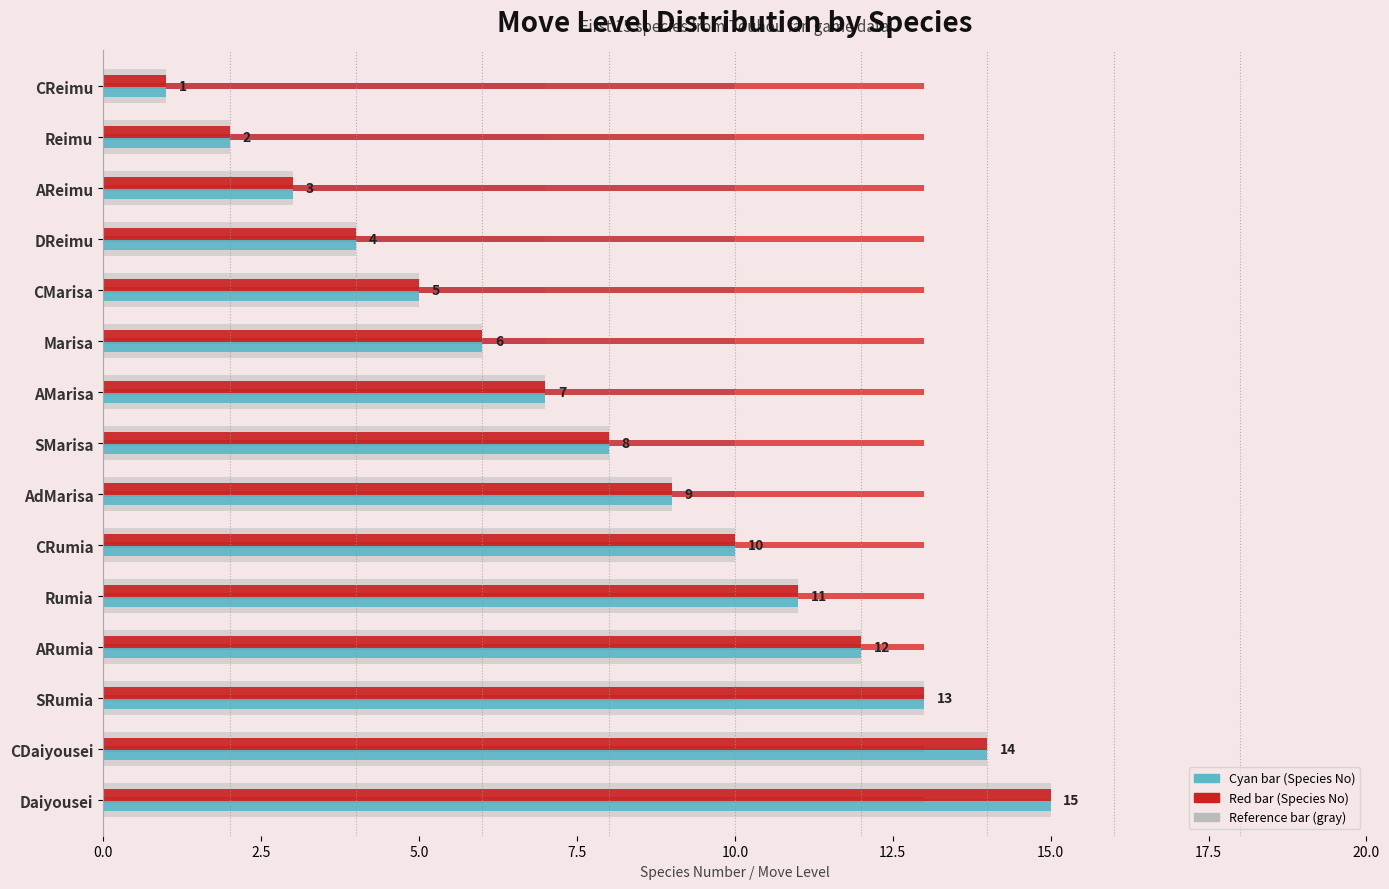

Which series has the widest spread of values?

Species No